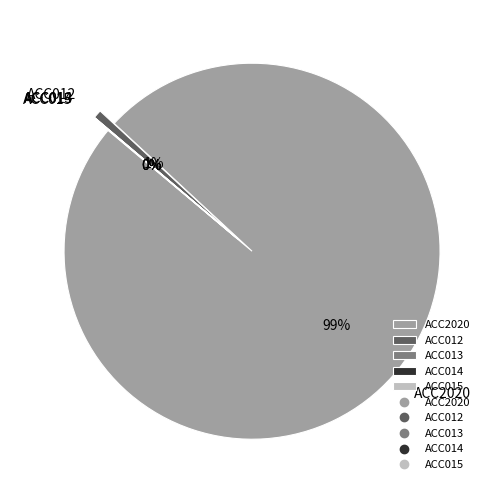

Which category has the smallest portion of the pie?

ACC013